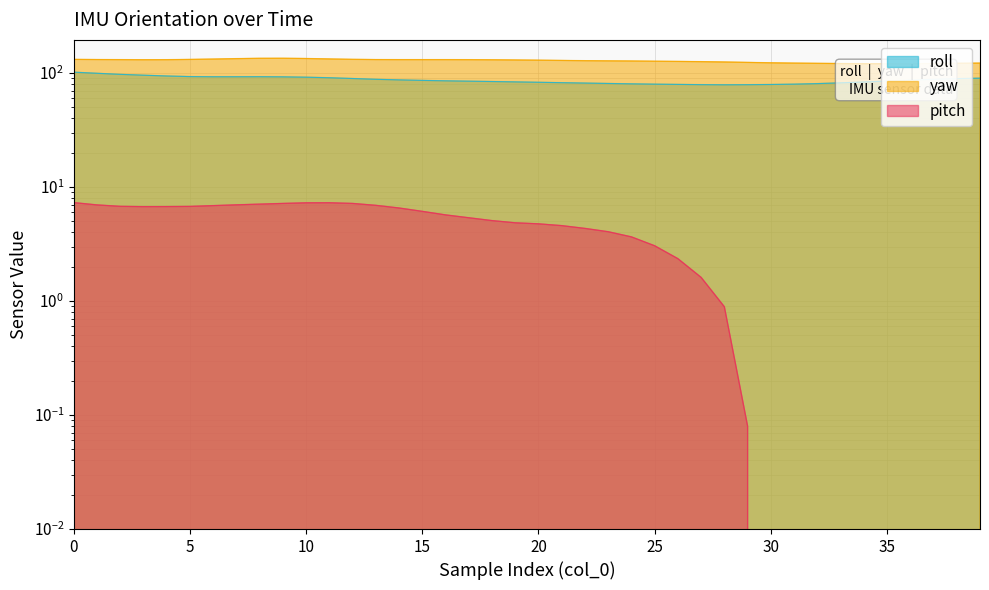

How many values in the pitch series are below 4?

16